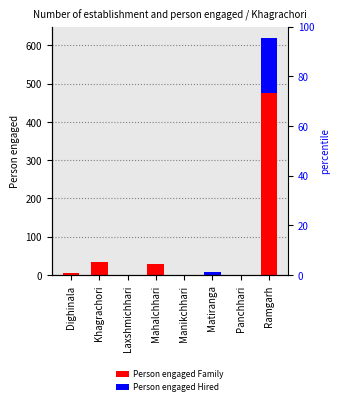

What is the average value of the Person engaged Family series?

68